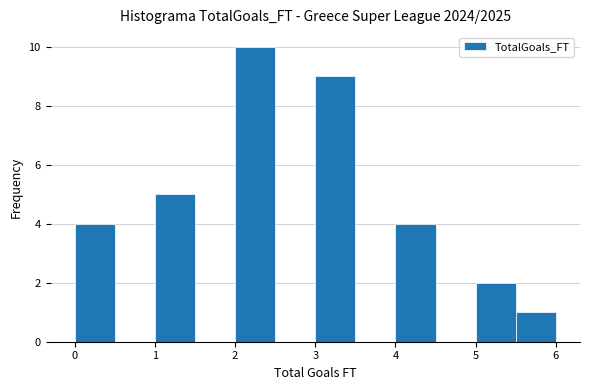

Over which range of the x-axis is the bar tallest?

2.0 to 2.5